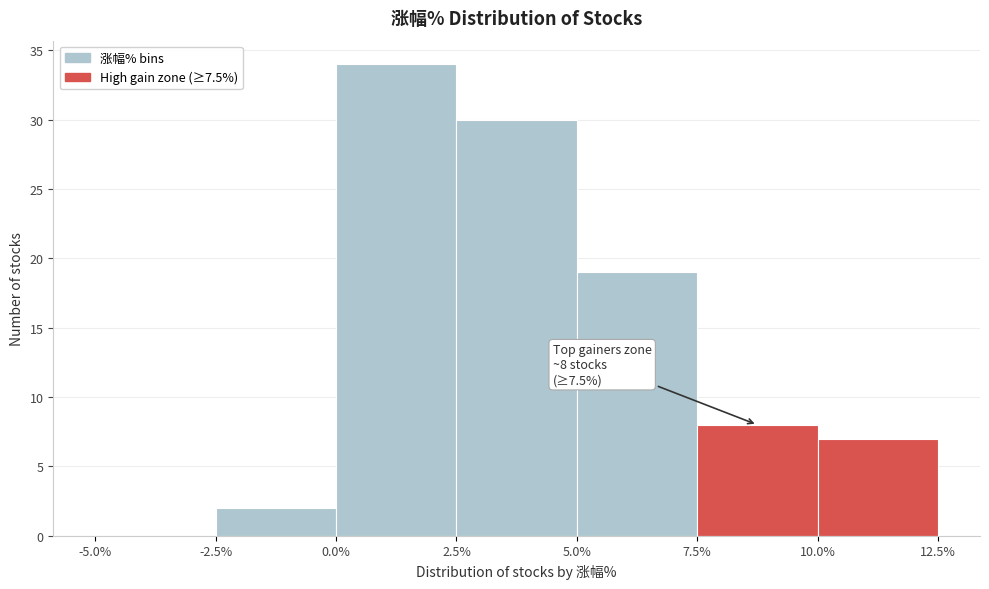

Which range on the x-axis has the tallest bar?

0.0% to 2.5%